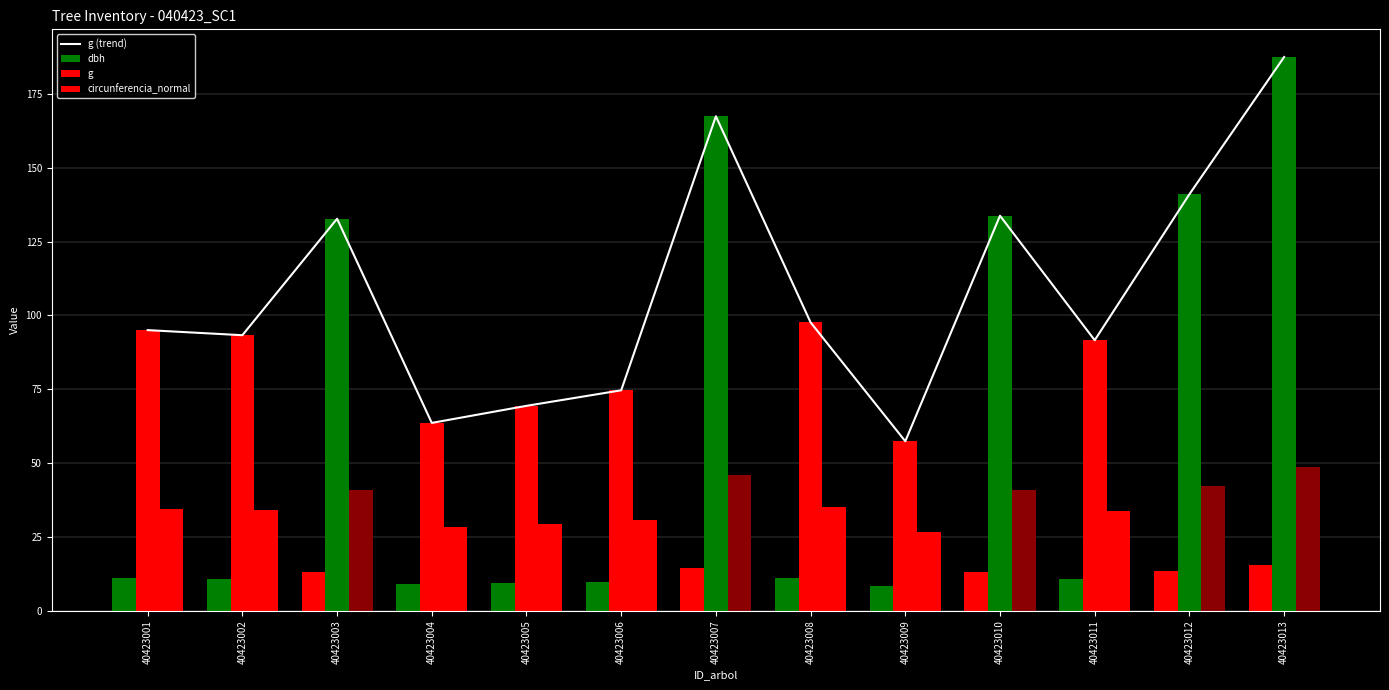

How many data points in g (trend) are above 95?

7